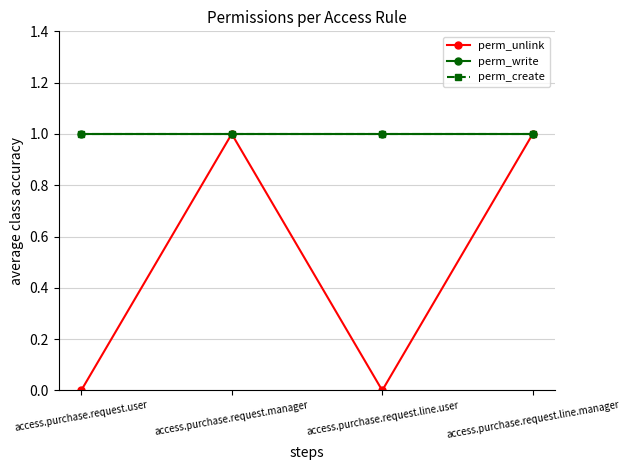

Between access.purchase.request.manager and access.purchase.request.line.manager, which is larger?

access.purchase.request.manager